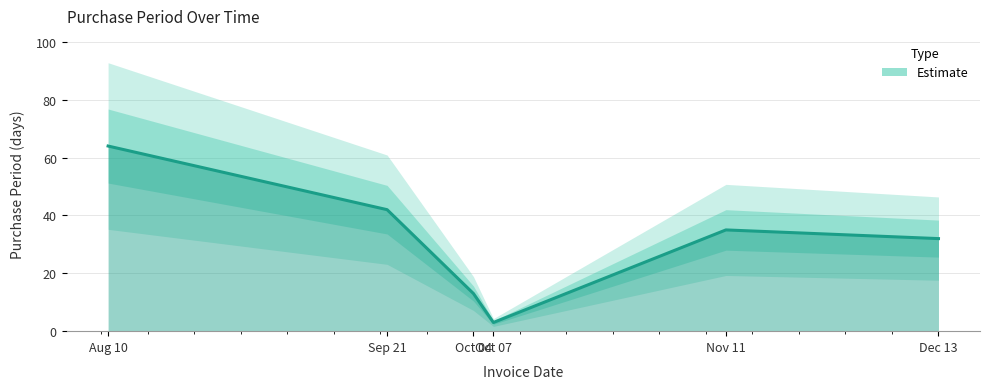

How many lines are shown in the chart?

1